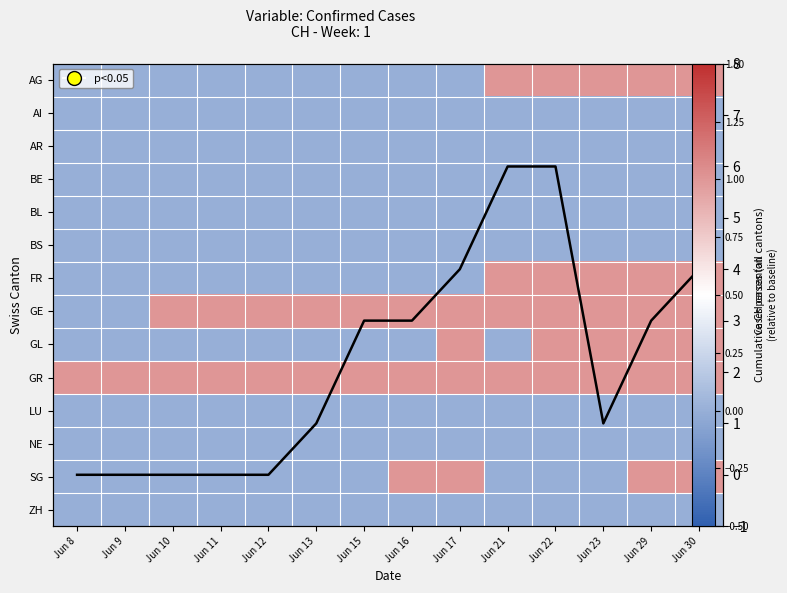

Between Jun 17 and Jun 15, which is larger?

Jun 17